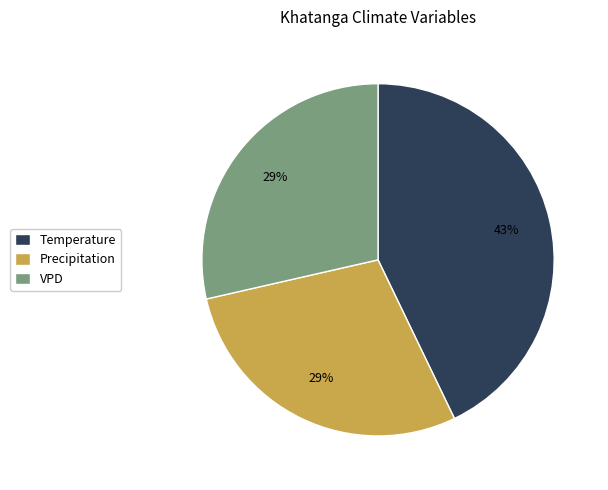

What percentage is the Temperature slice, to the nearest percent?

43%